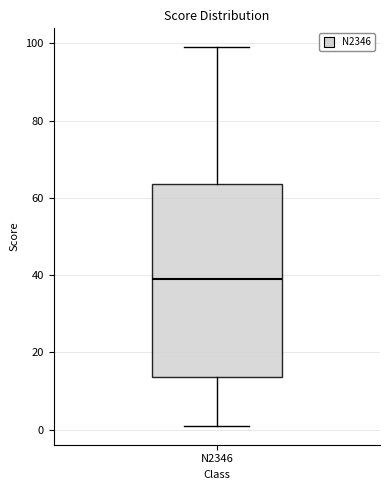

Transcribe this box plot: give where the median line is, the range the box spans, and where the two whiskers end, as read against the y-axis. The values are not printed on the chart, so give them approximately, as read against the axis.

median 40, box 14 to 64, whiskers 2 to 100